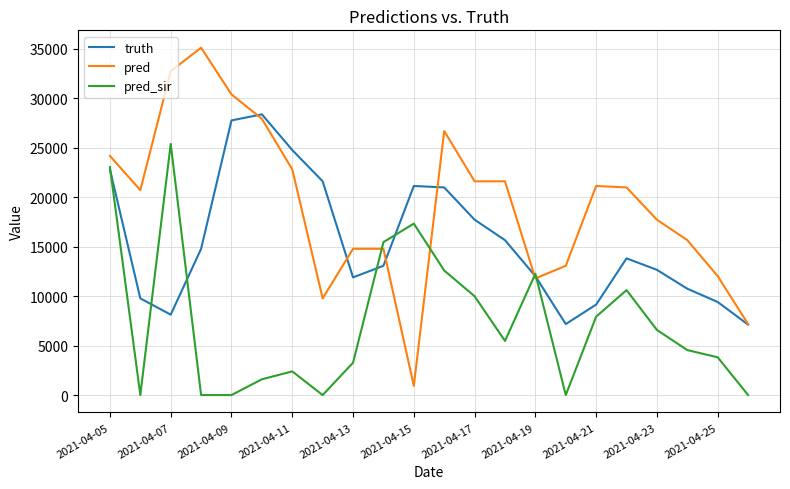

What is the lowest value of the pred series?

927.0